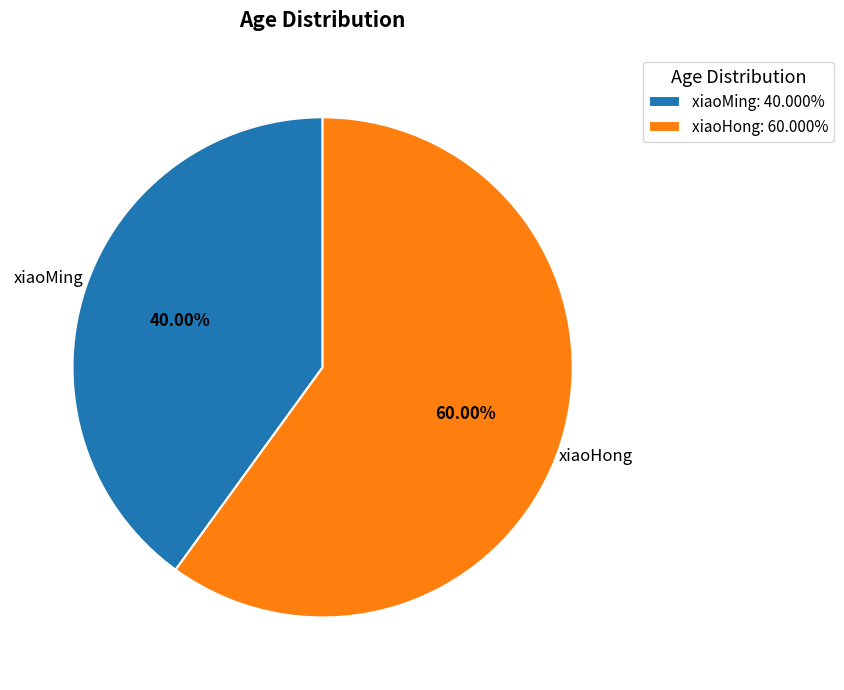

Is there any slice that represents more than half of the pie?

Yes